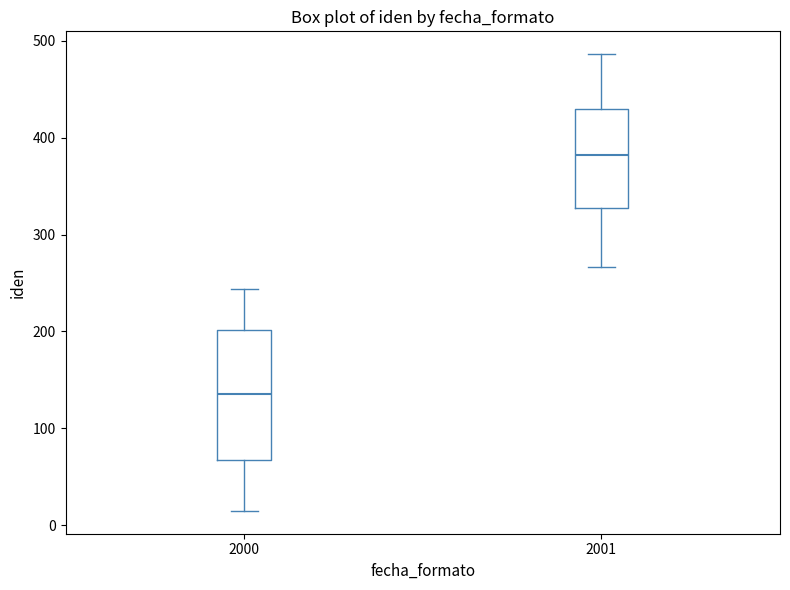

Where does the median line of the box at x = 2000 sit on the y-axis? The values are not printed on the chart, so give them approximately, as read against the axis.

140